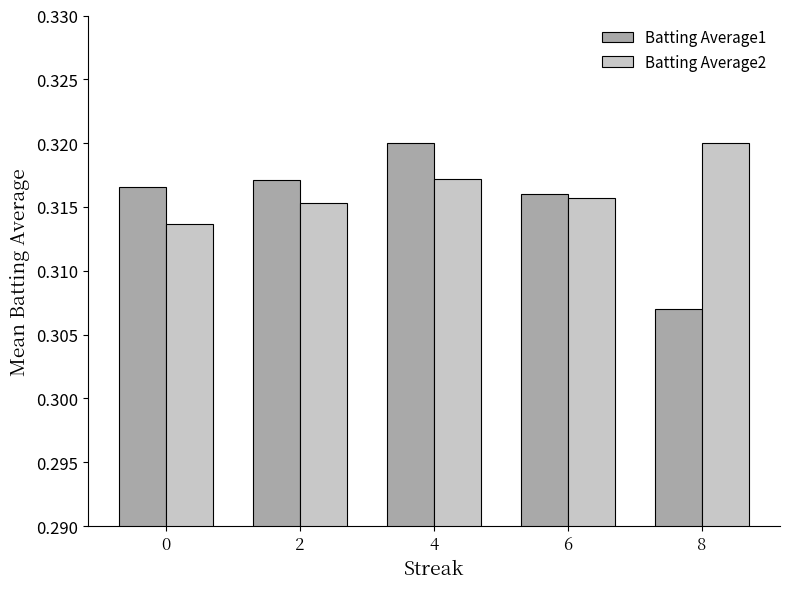

At which label is Batting Average1 closest to 0?

8